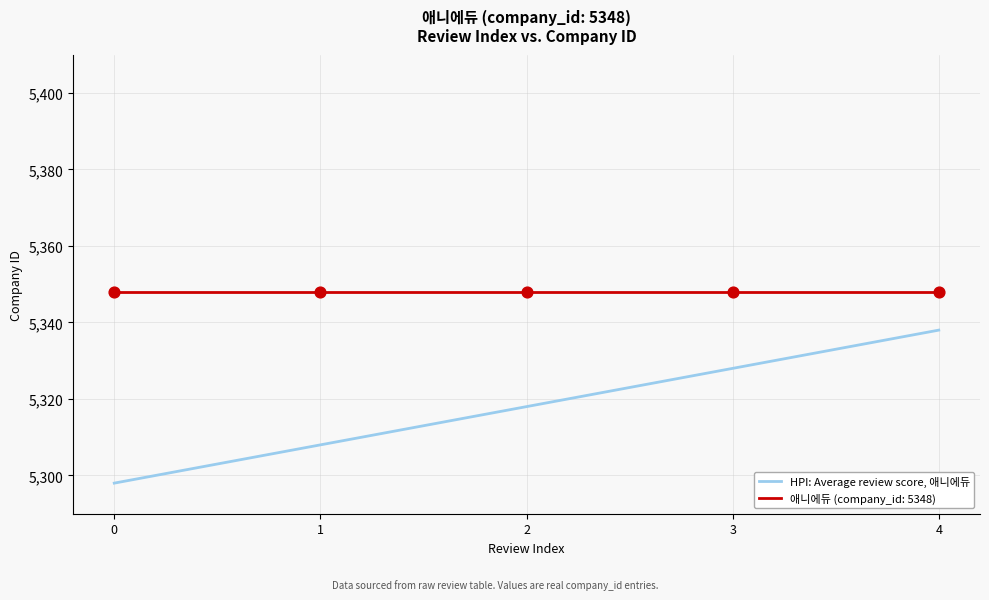

Which series has the largest range (max minus min)?

HPI: Average review score, 애니에듀